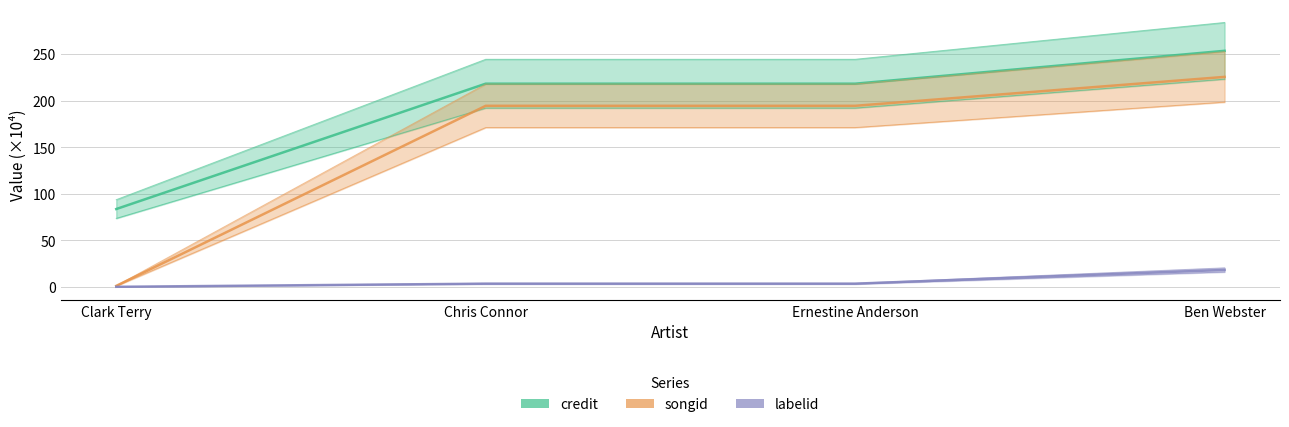

Which series has the largest range (max minus min)?

songid